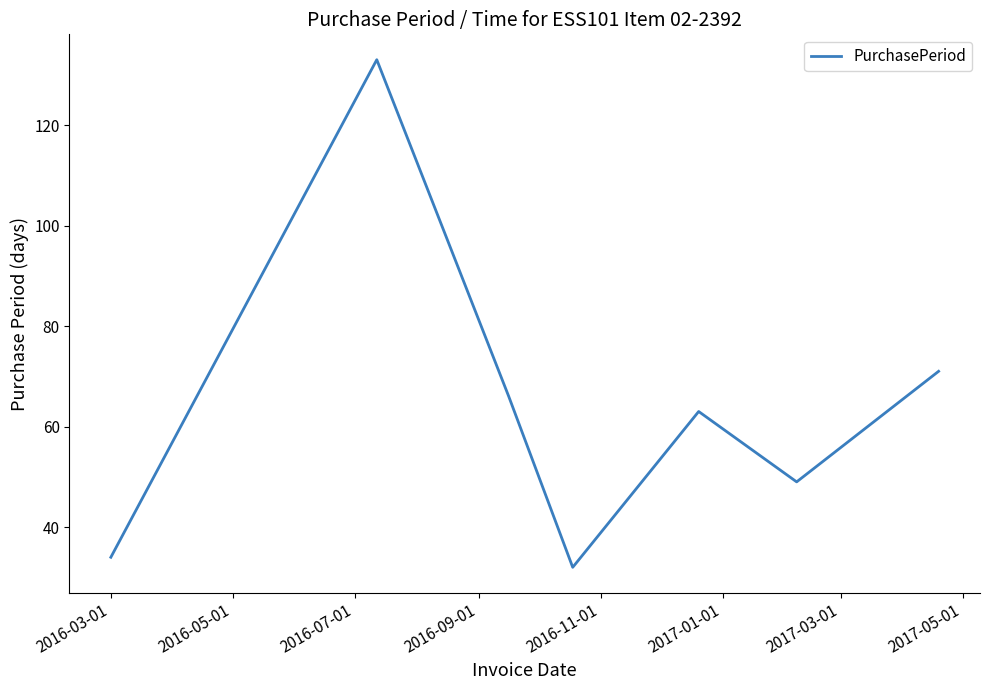

What is the smallest value displayed?

32